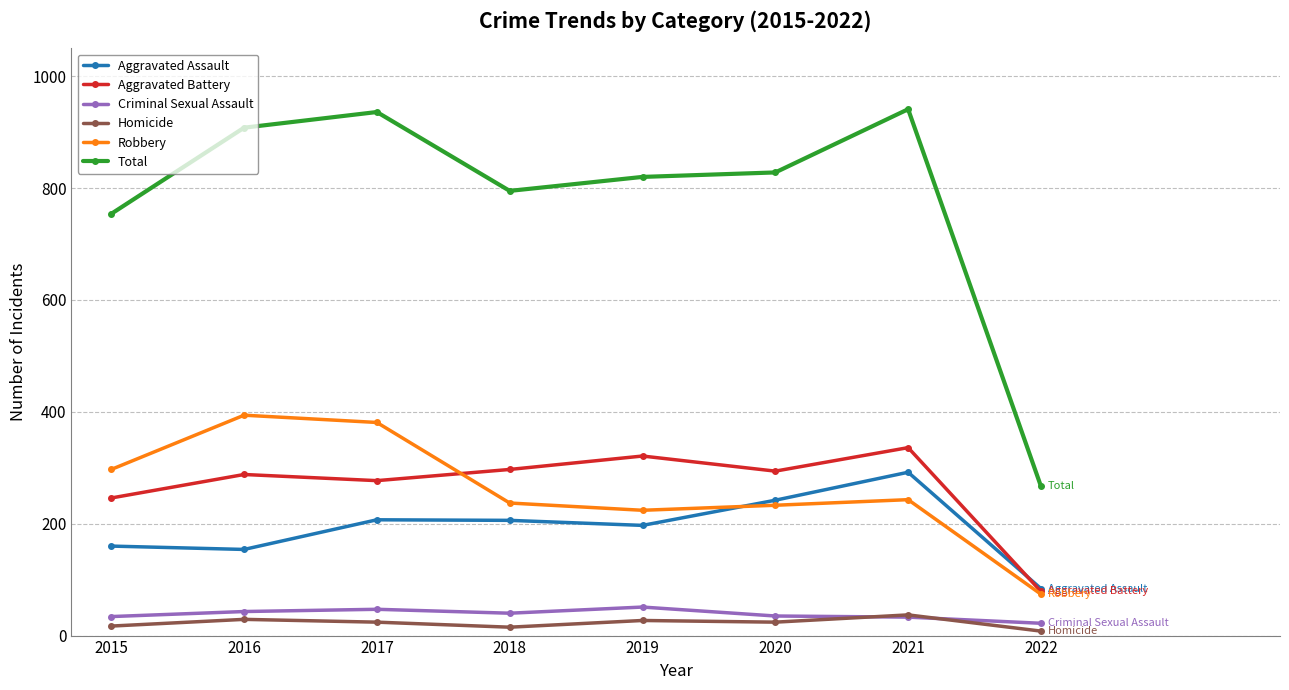

In Total, how many points are higher than both neighbors (excluding endpoints)?

2